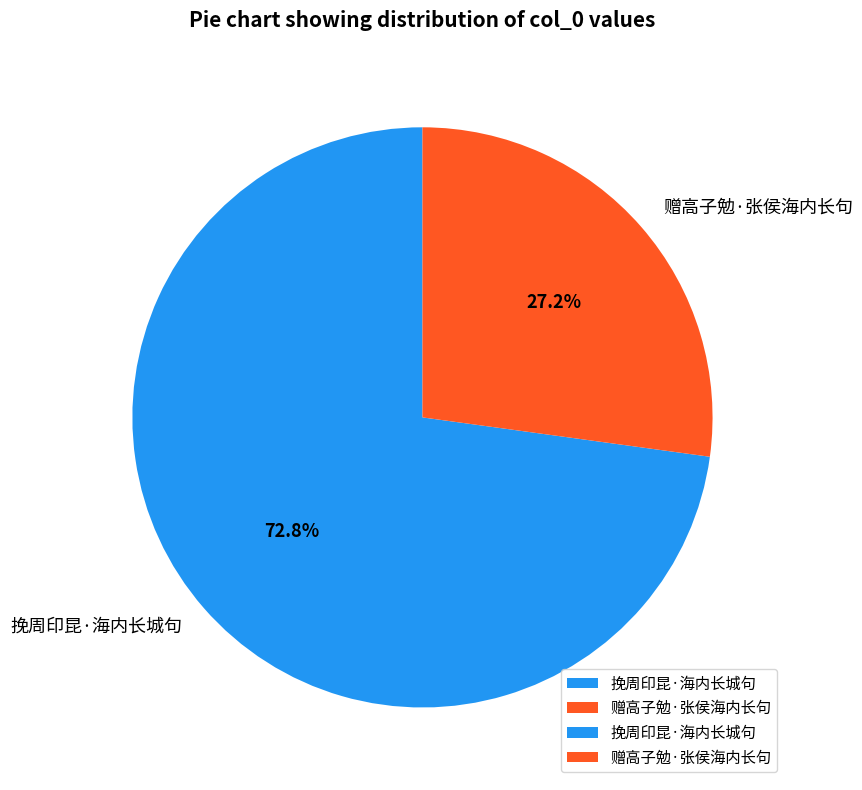

To the nearest percent, what is the difference between the 挽周印昆·海内长城句 and 赠高子勉·张侯海内长句 slice percentages?

46%